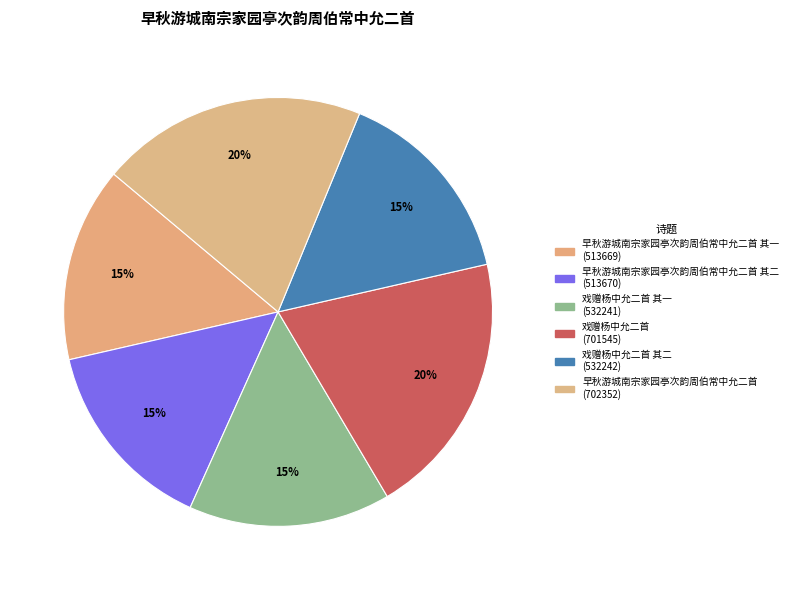

How many segments does this pie chart have?

6